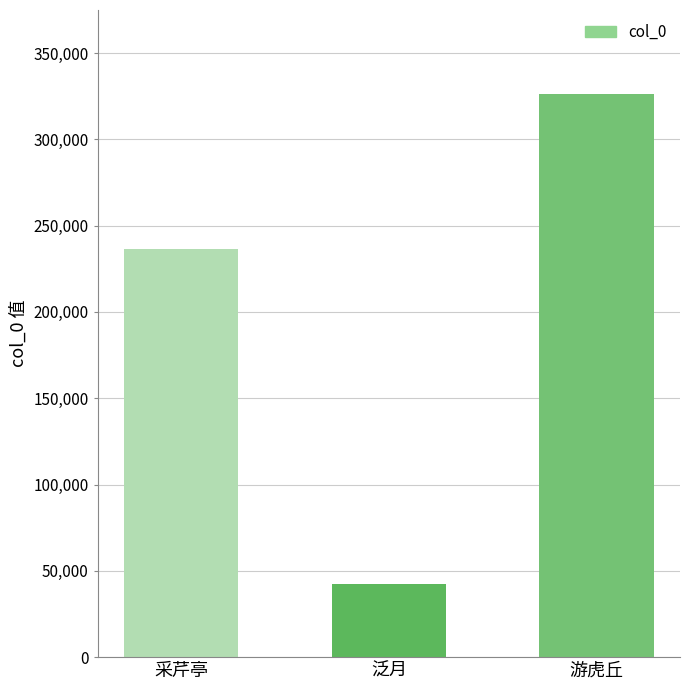

What is the label of the 2nd bar from the left?

泛月